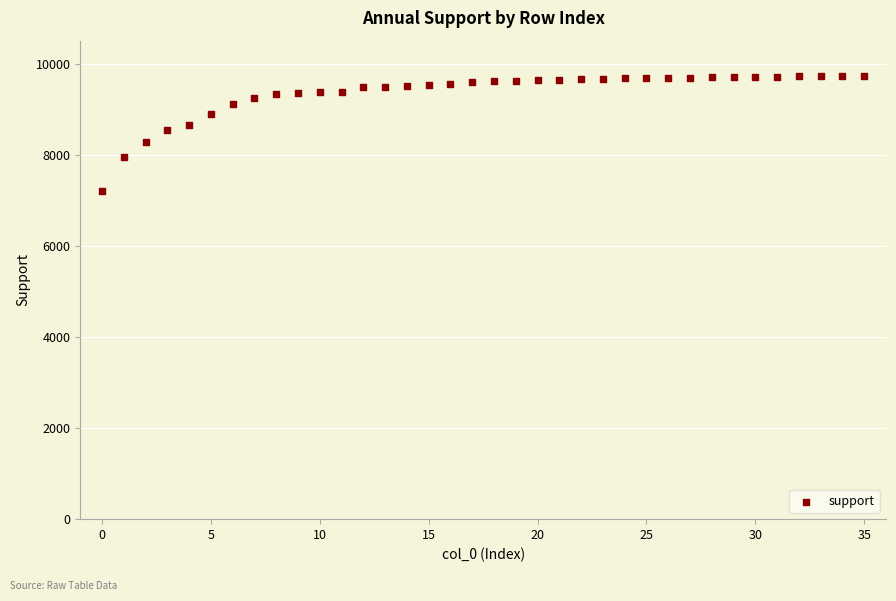

Count the number of points in this scatter plot.

36